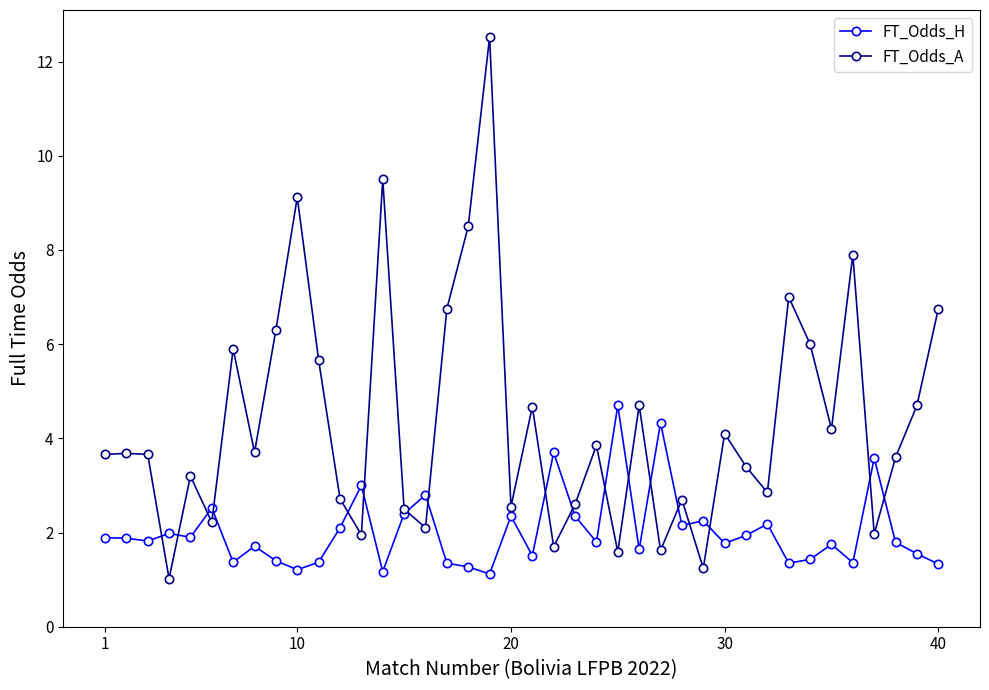

What is the maximum value for FT_Odds_H?

4.7